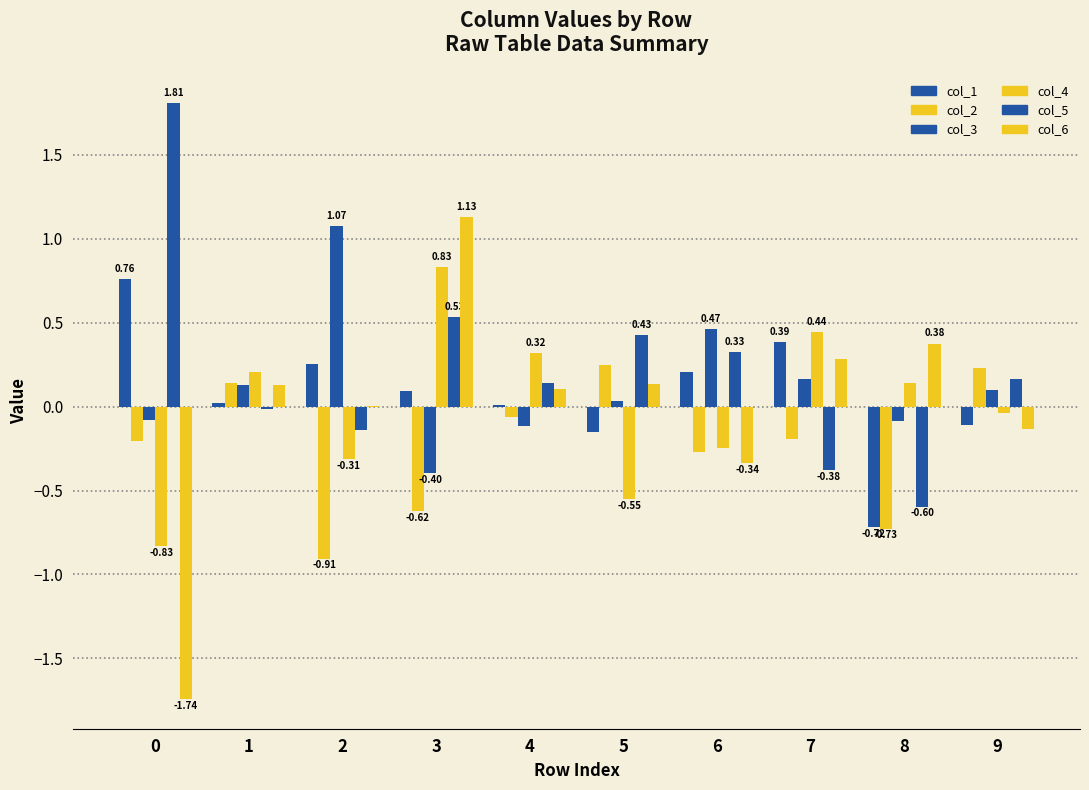

How many categories are shown in the chart?

10